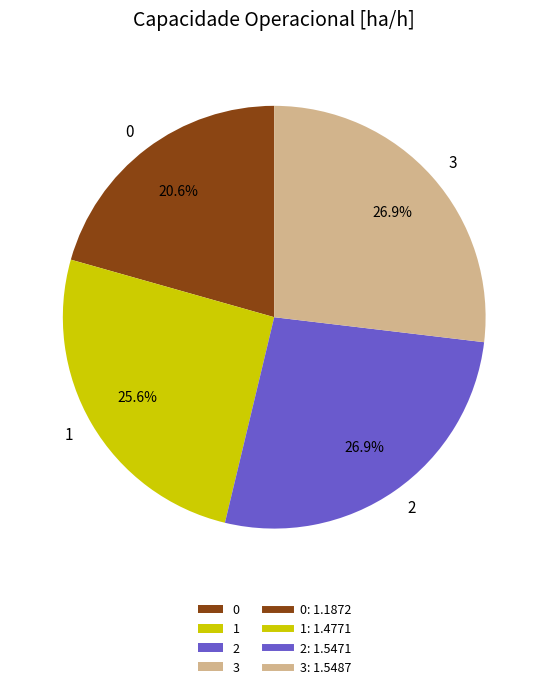

How many segments does this pie chart have?

4